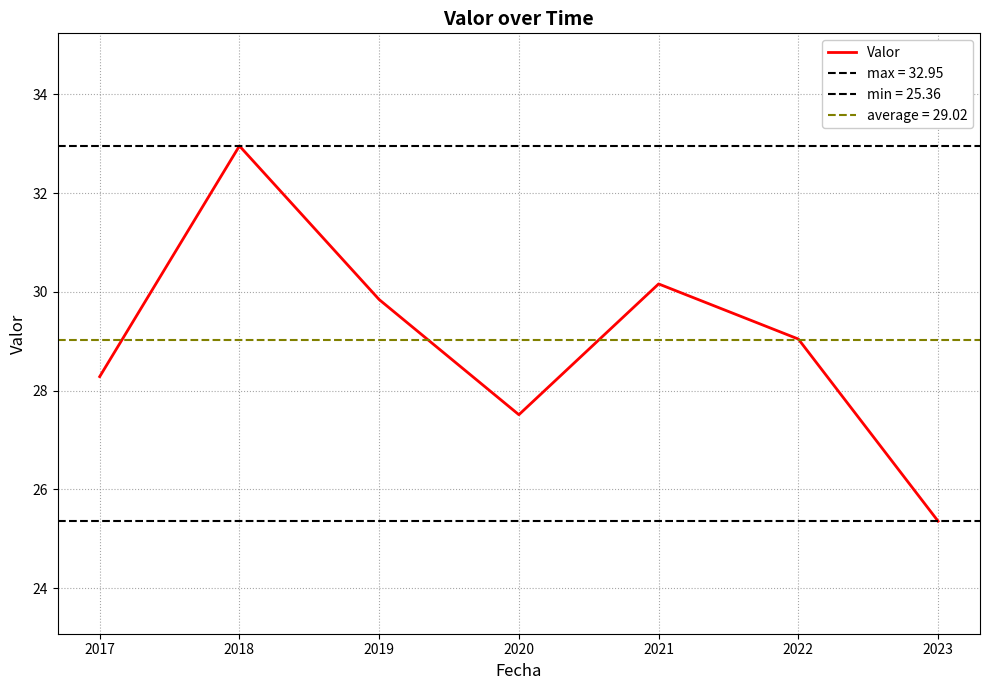

What is the minimum value shown in the chart?

25.4